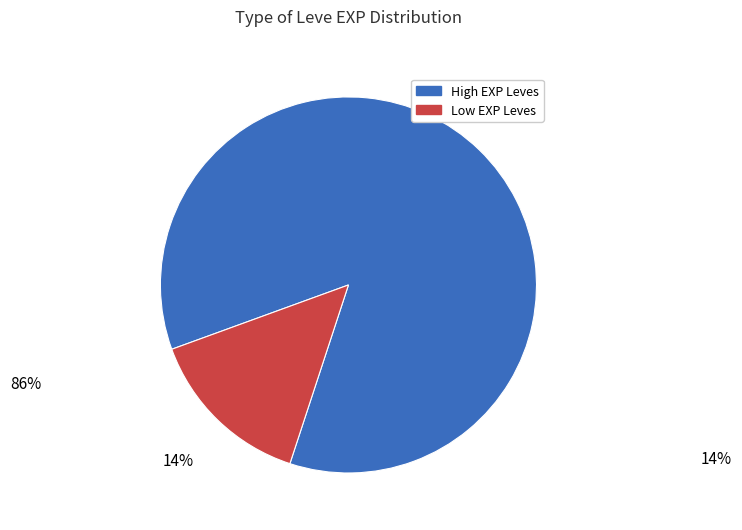

How many slices are in this pie chart?

2